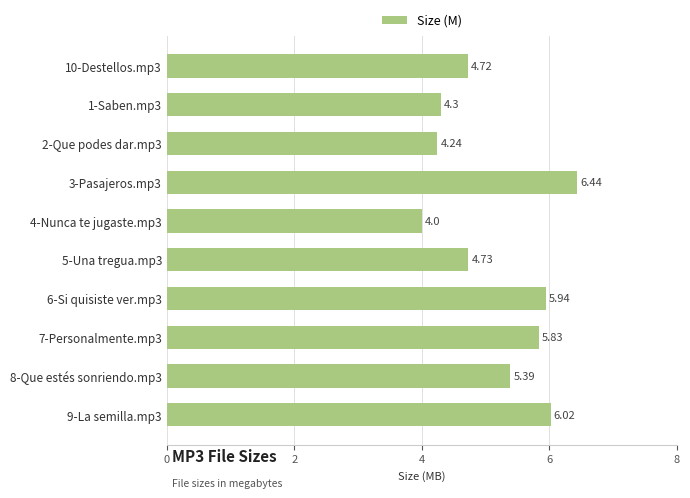

Between 5-Una tregua.mp3 and 2-Que podes dar.mp3, which is larger?

5-Una tregua.mp3